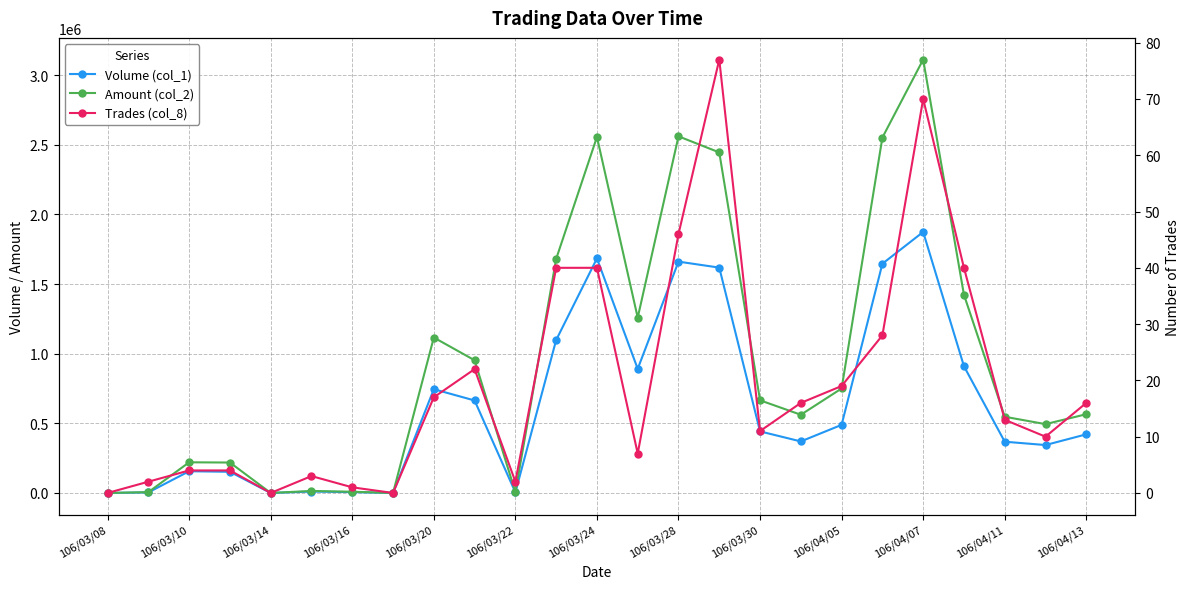

True or false: Trades (col_8) and Amount (col_2) cross at least once.

False